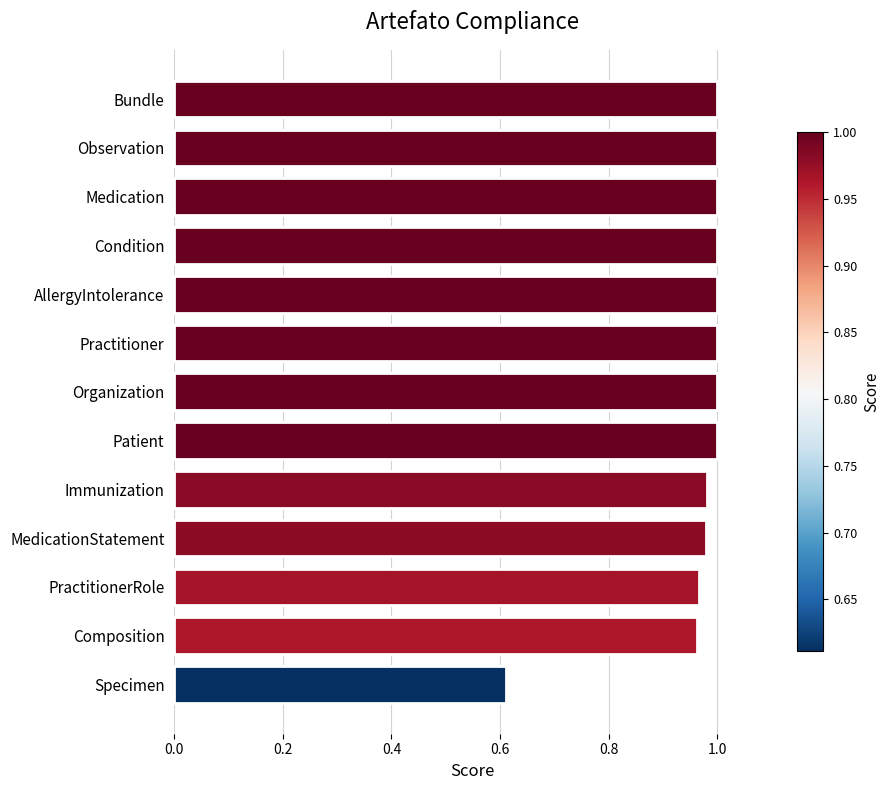

Which label corresponds to the smallest value in the chart?

Specimen